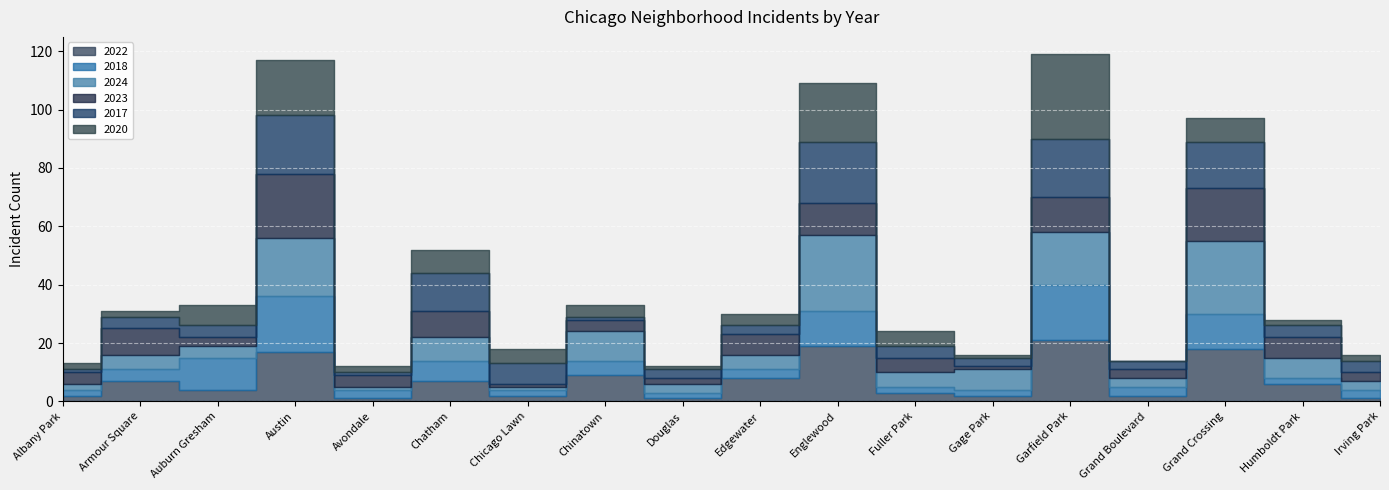

What is the label of the 11th point from the right?

Chinatown